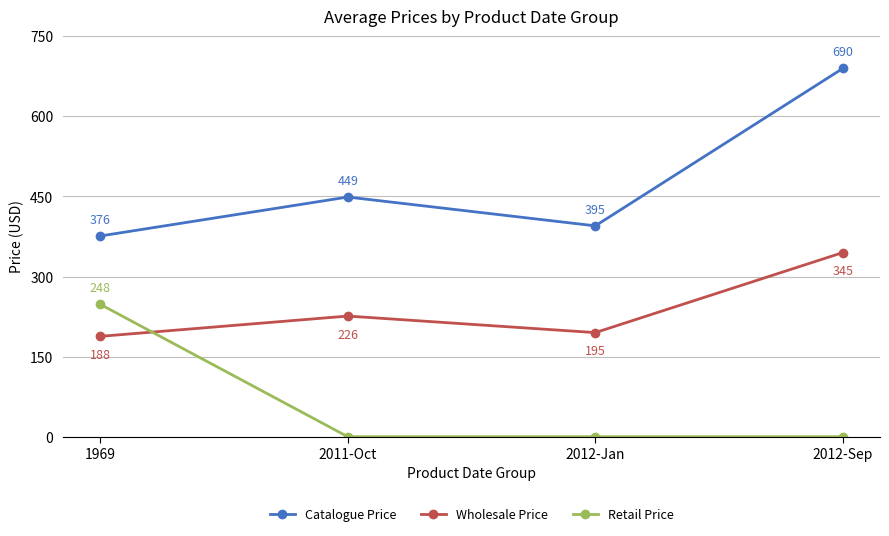

What is the label of the 3rd point from the right?

2011-Oct